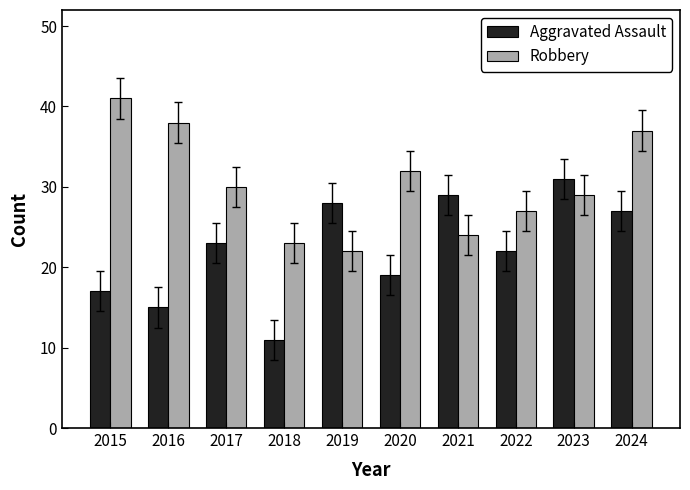

What is the difference between the highest and lowest values at 2018?

12